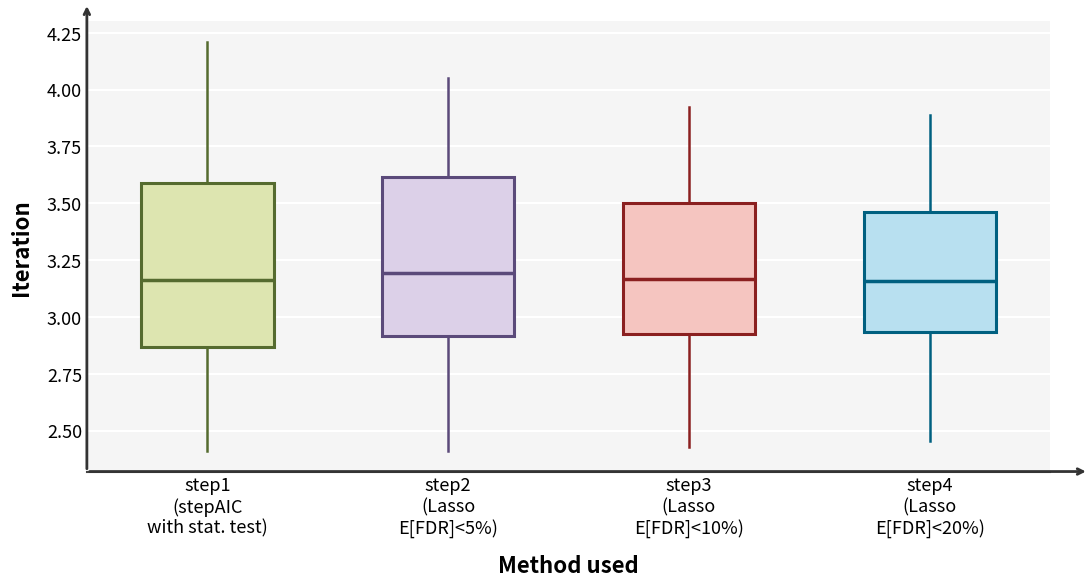

Reading left to right, read every box against the y-axis: the position of its median line, the range the box covers, and the ends of its whiskers. The values are not printed on the chart, so give them approximately, as read against the axis.

step1 (stepAIC with stat. test): median 3.15, box 2.85 to 3.60, whiskers 2.40 to 4.20
step2 (Lasso E[FDR]<5%): median 3.20, box 2.90 to 3.60, whiskers 2.40 to 4.05
step3 (Lasso E[FDR]<10%): median 3.15, box 2.90 to 3.50, whiskers 2.45 to 3.90
step4 (Lasso E[FDR]<20%): median 3.15, box 2.95 to 3.45, whiskers 2.45 to 3.90